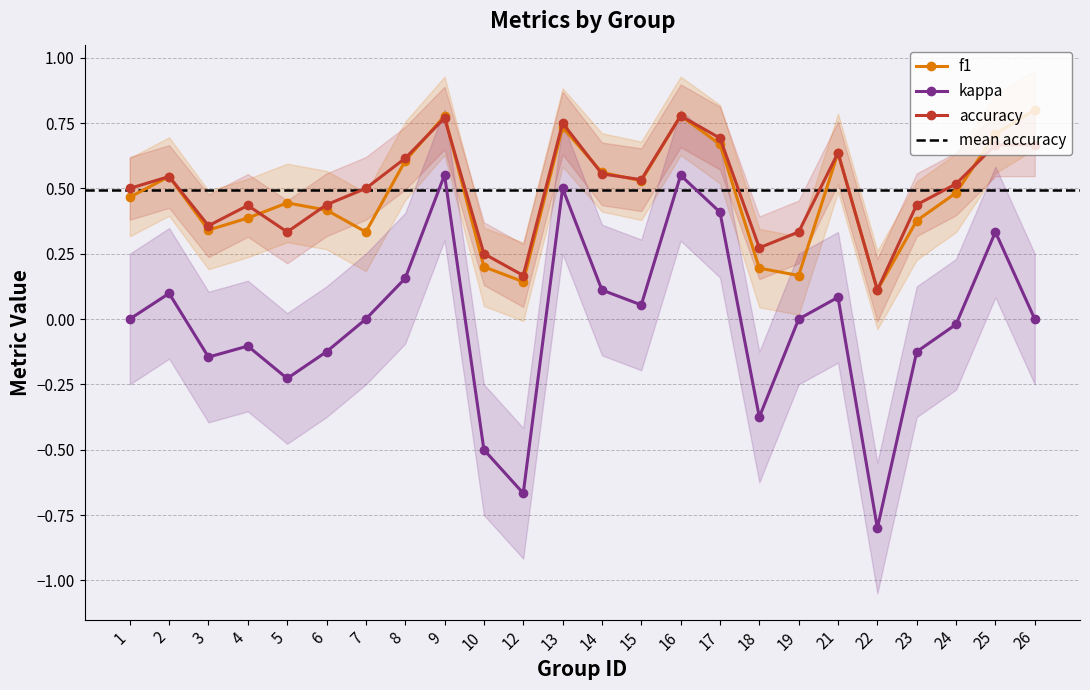

What is the difference between the maximum and minimum values in the accuracy series?

0.7